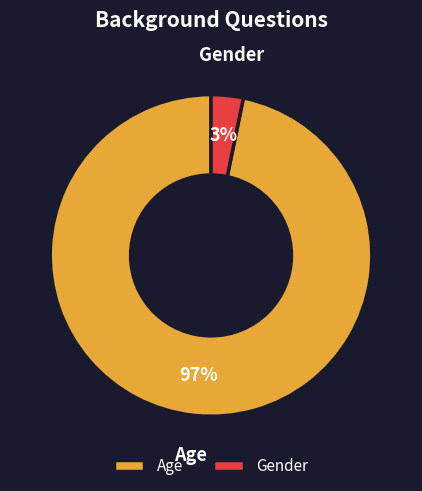

To the nearest percent, what percentage of the pie is Age?

97%